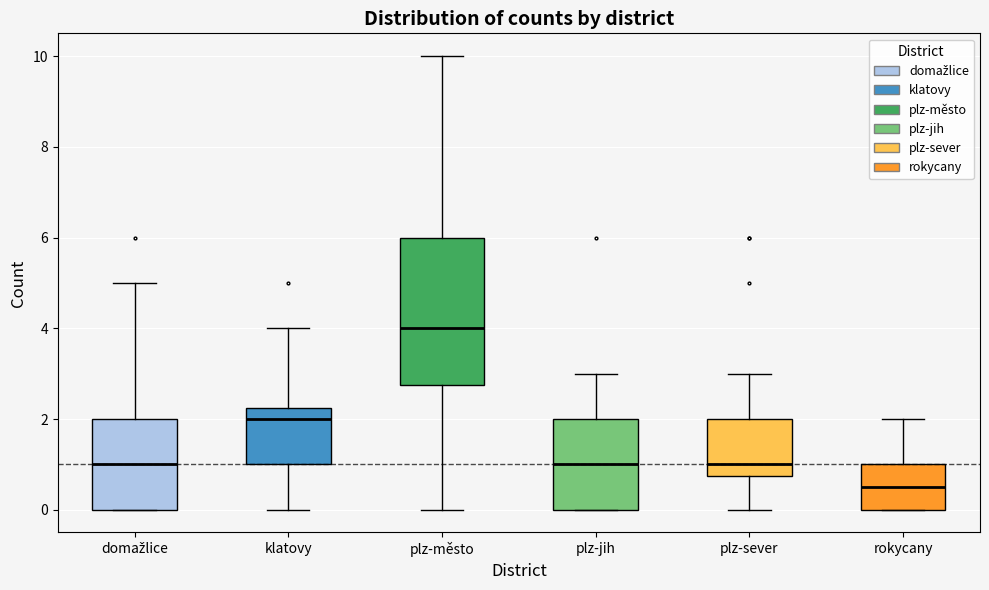

Which box is the tallest, from its lower edge to its upper edge?

plz-město